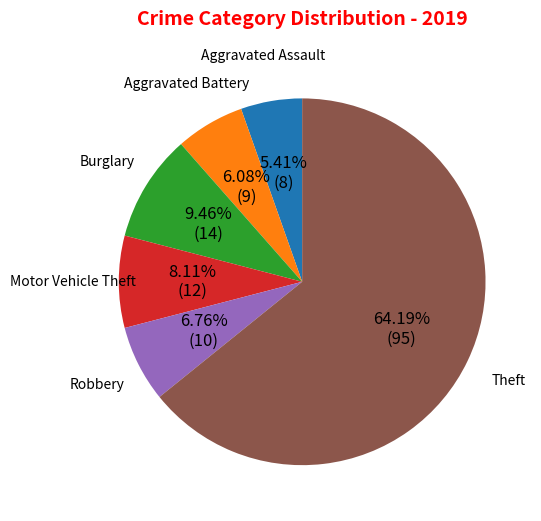

Which category accounts for the majority?

Theft